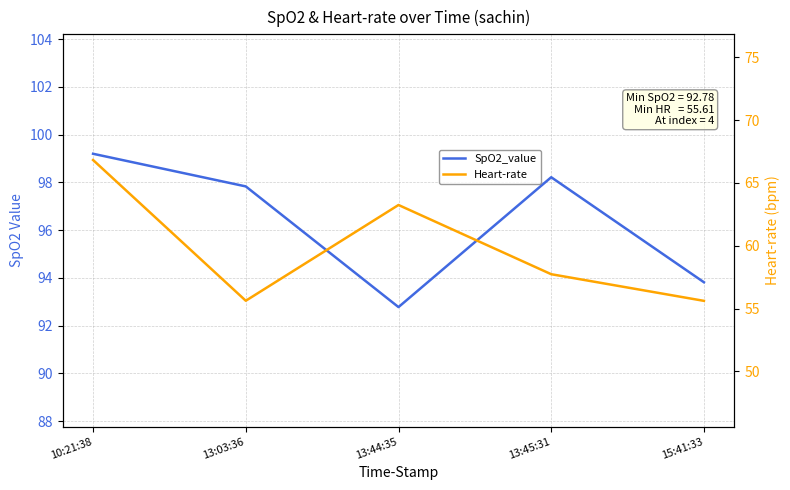

At which label does SpO2_value reach its peak?

10:21:38